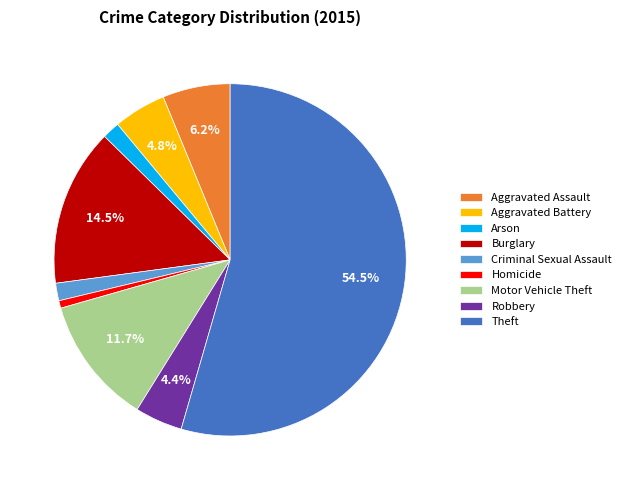

Is there any slice that represents more than half of the pie?

Yes